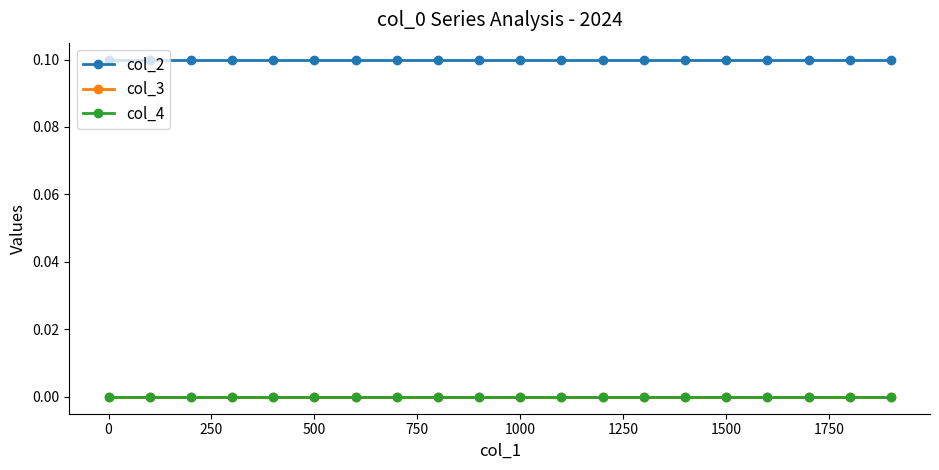

Rank the series by their maximum value, from highest to lowest.

col_2, col_3, col_4